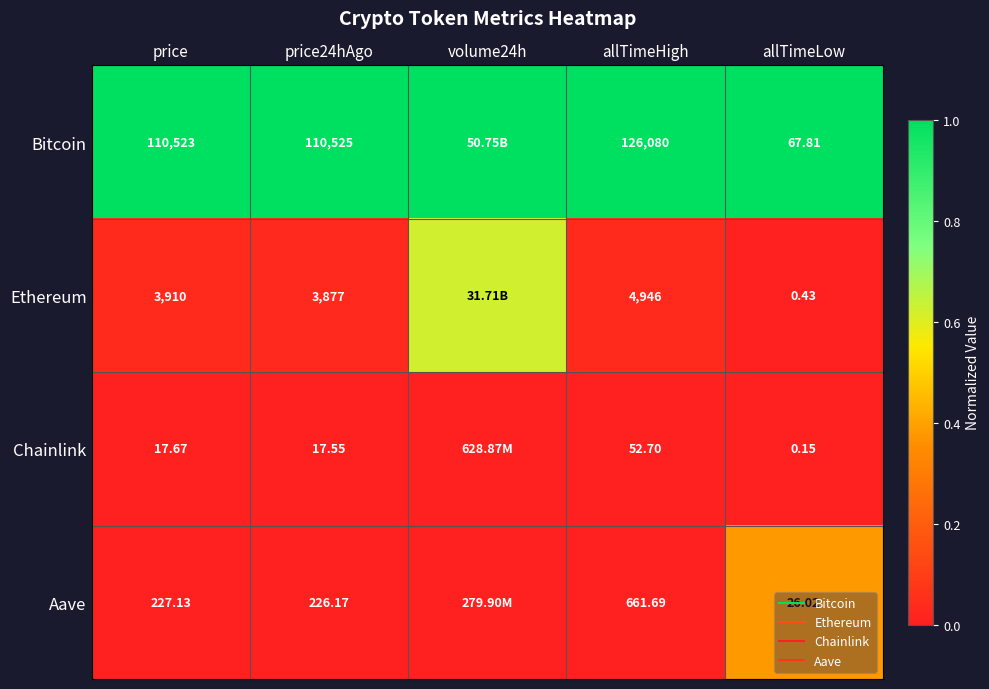

Which series has the largest total across all categories?

Bitcoin